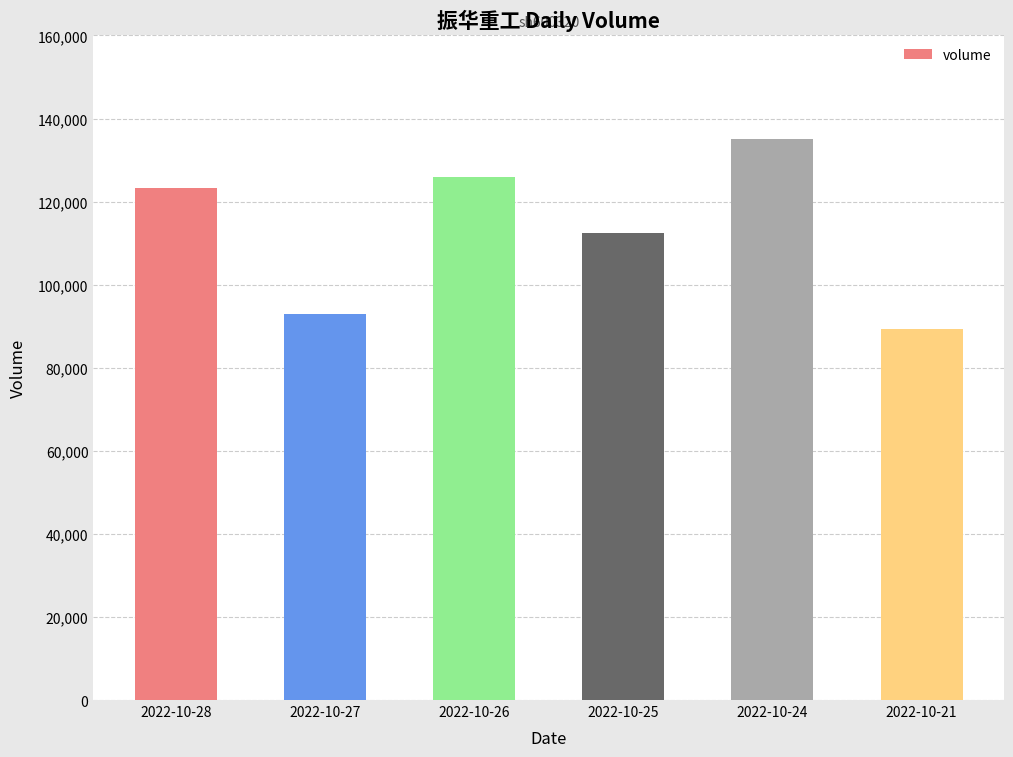

What is the value of the 3rd bar from the left?

125909